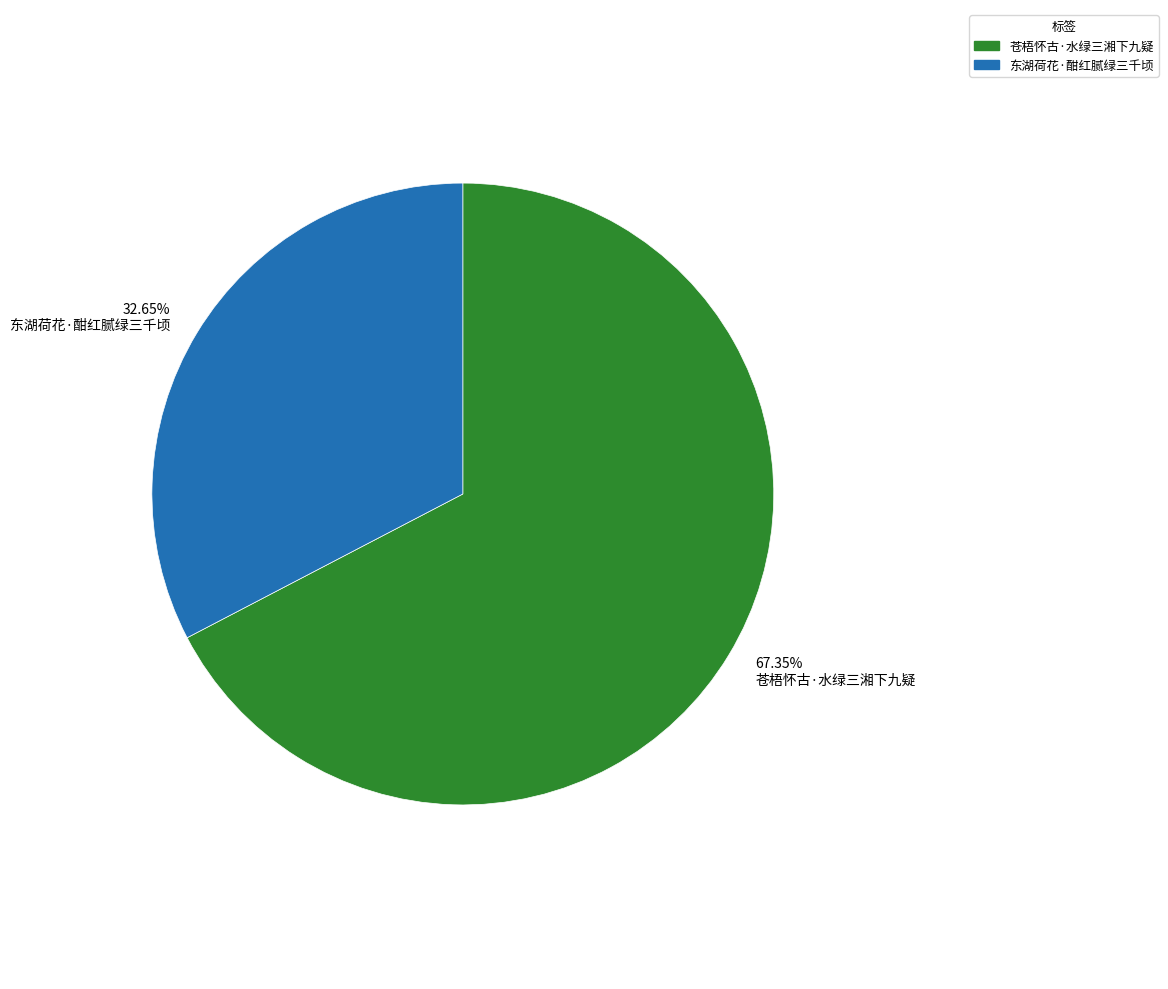

Count the number of slices in the pie.

2